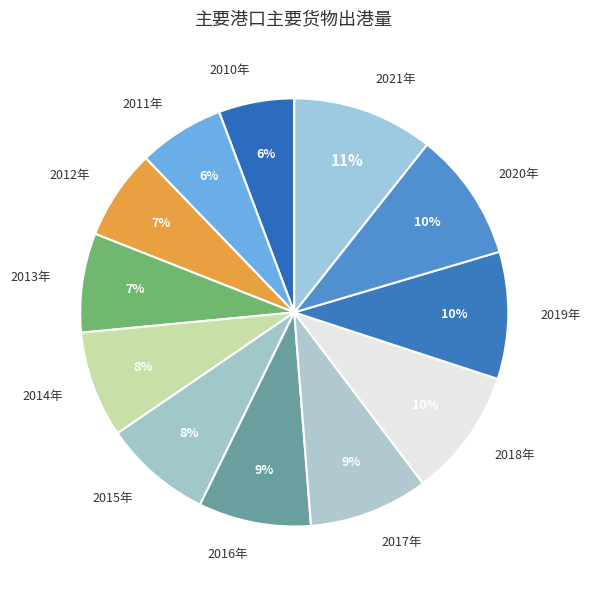

Combined, do 2012年 and 2014年 account for over 50%?

No